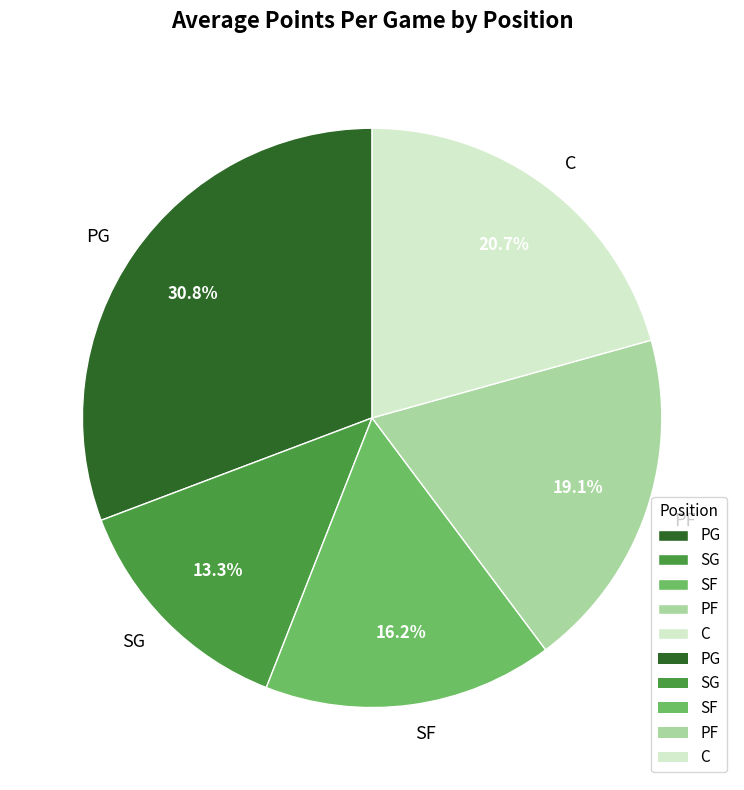

True or false: PF accounts for 19% of the total.

True